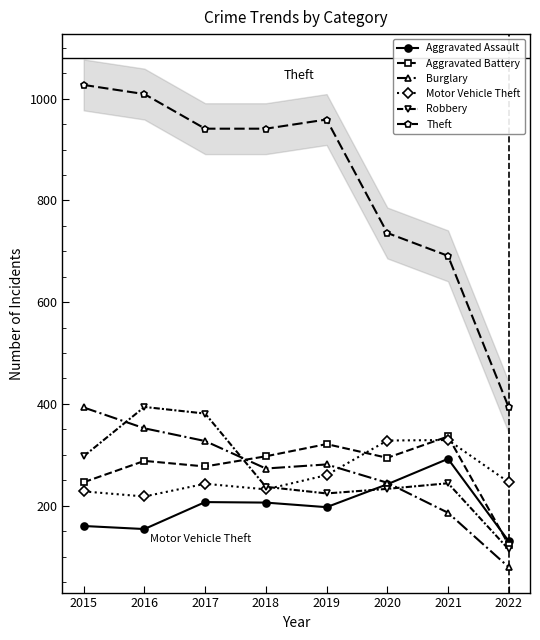

Reading left to right, transcribe all the data shown in this chart.

Aggravated Assault: 2015=160	2016=154	2017=207	2018=206	2019=197	2020=242	2021=292	2022=130
Aggravated Battery: 2015=246	2016=288	2017=277	2018=297	2019=321	2020=294	2021=336	2022=123
Burglary: 2015=393	2016=352	2017=327	2018=273	2019=281	2020=245	2021=186	2022=79
Motor Vehicle Theft: 2015=228	2016=218	2017=243	2018=232	2019=260	2020=328	2021=329	2022=246
Robbery: 2015=297	2016=394	2017=381	2018=237	2019=224	2020=233	2021=244	2022=114
Theft: 2015=1027	2016=1009	2017=941	2018=941	2019=959	2020=736	2021=691	2022=393